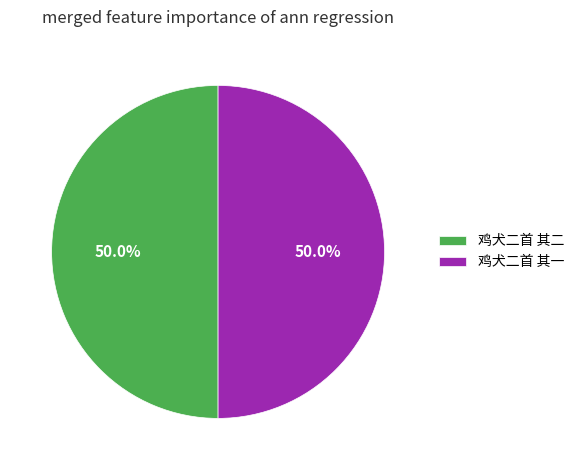

To the nearest percent, what portion does 鸡犬二首 其一 represent?

50%